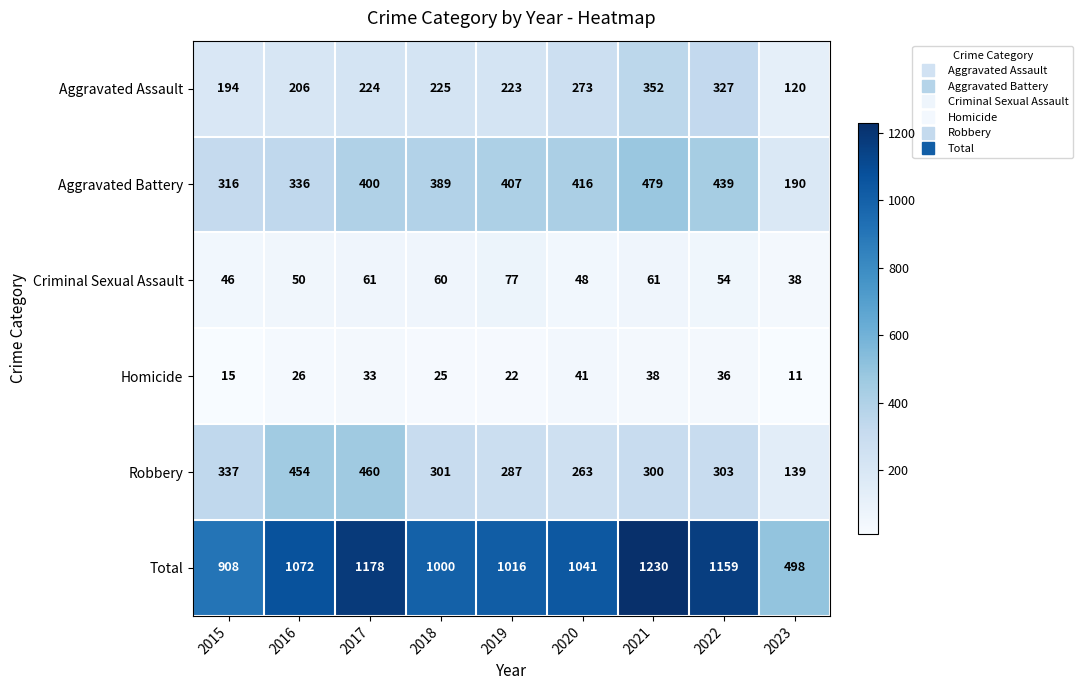

List the series in order of their peak value, highest first.

Total, Aggravated Battery, Robbery, Aggravated Assault, Criminal Sexual Assault, Homicide